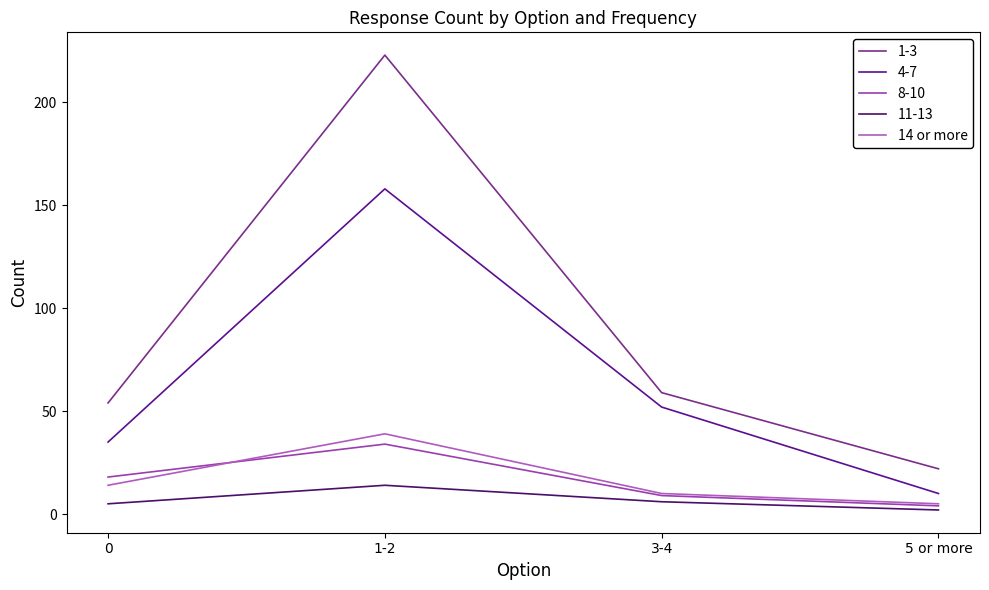

What is the label of the 3rd point from the right?

1-2